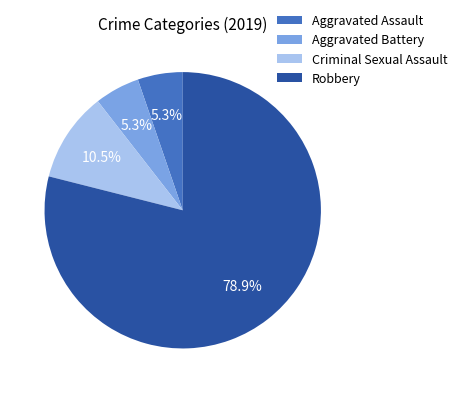

Count the number of slices in the pie.

4